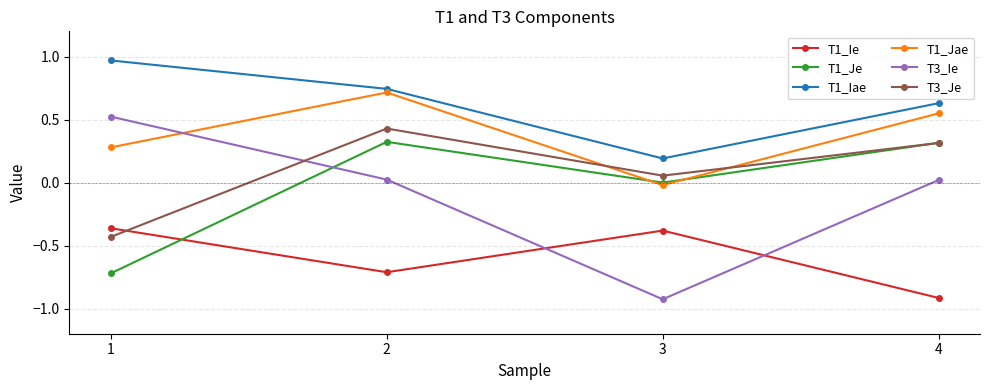

The value of T3_Je at 1 is -0.1. True or false?

False